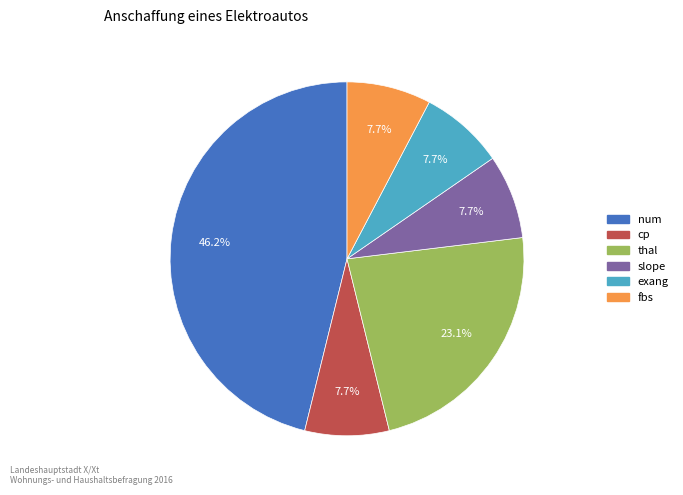

Which slice is the largest?

num